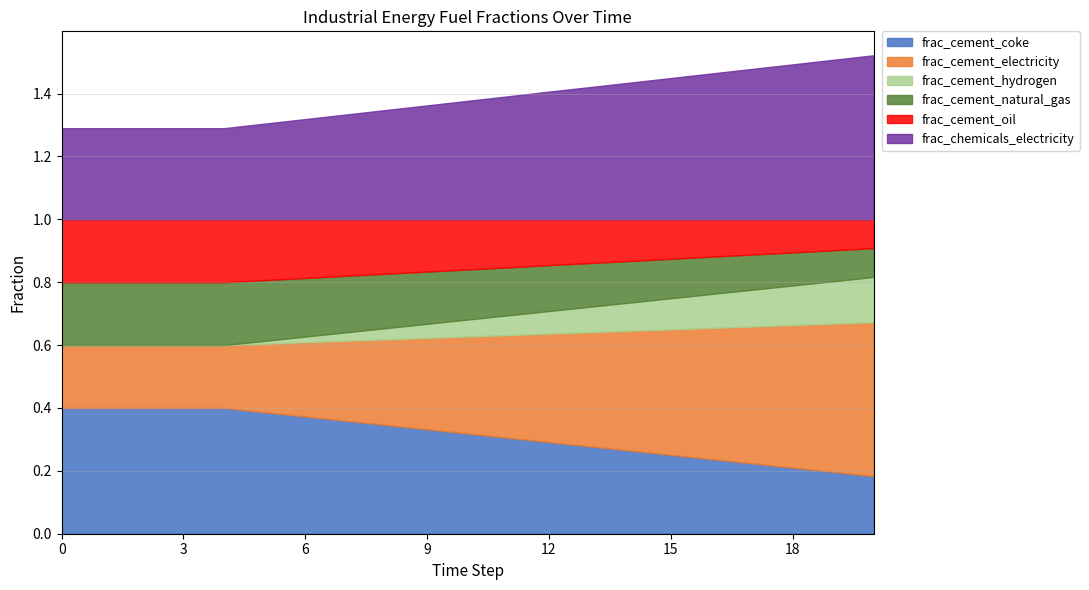

What is the sum of all frac_chemicals_electricity values?

8.1